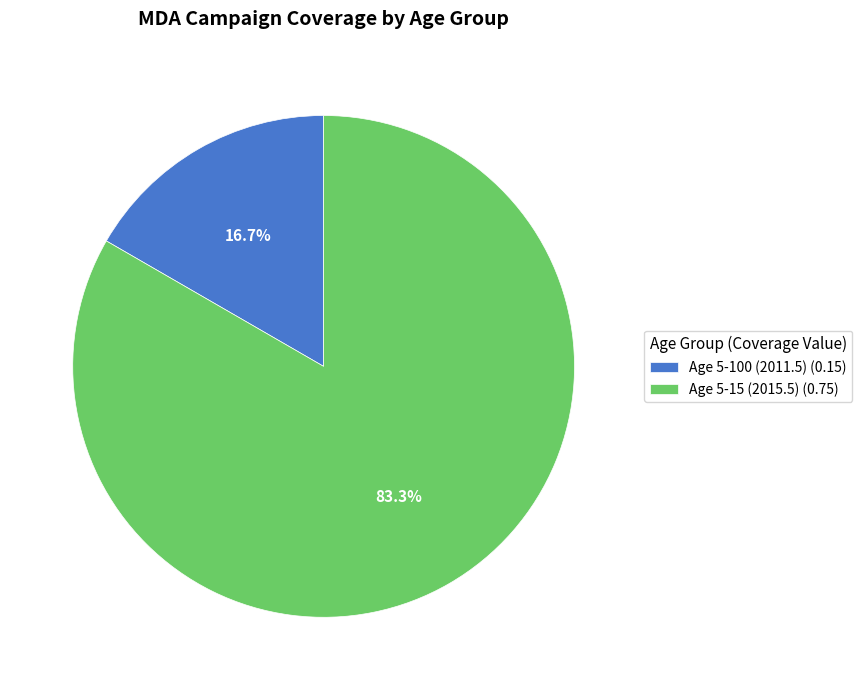

Which category has the biggest portion of the pie?

Age 5-15 (2015.5)